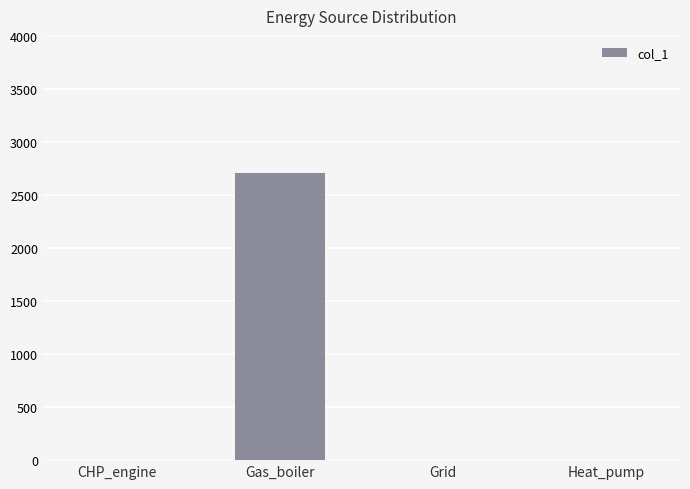

Is it true that the value at CHP_engine is 1847.8?

False